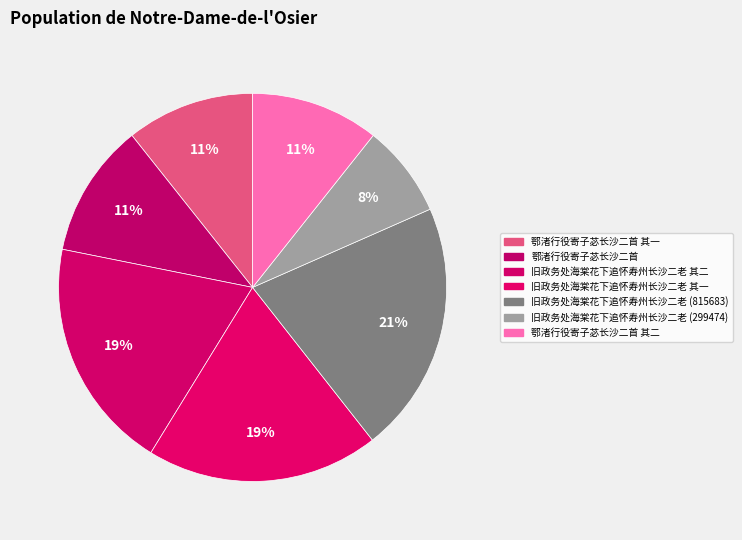

How many segments does this pie chart have?

7